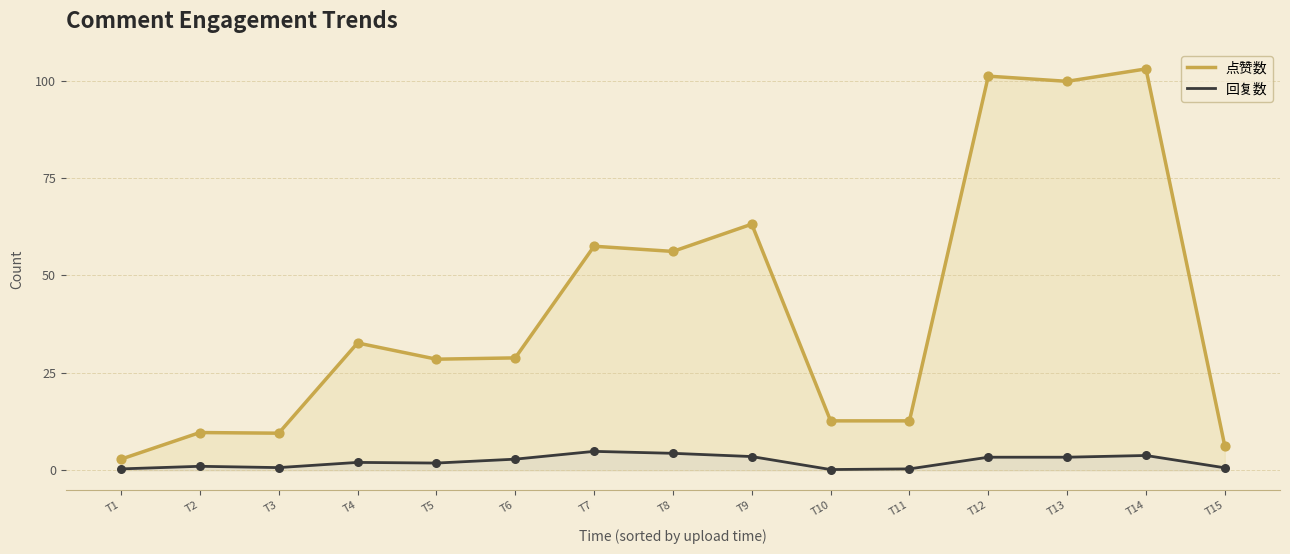

Is the value of 点赞数 at T10 greater than the value of 回复数 at T6?

Yes